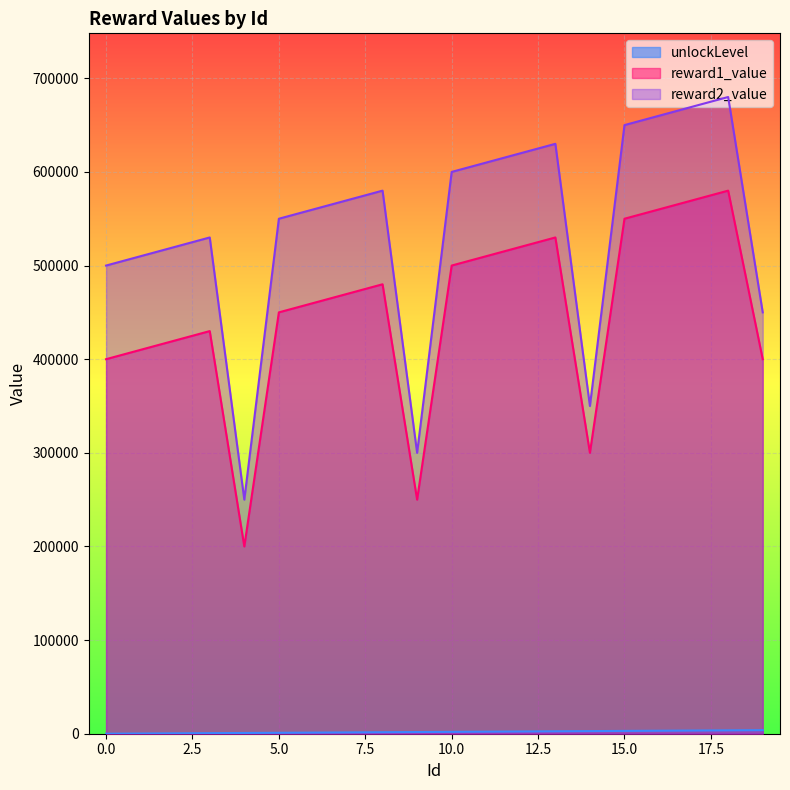

What value does the unlockLevel series have at 9, to the nearest 50?

1800